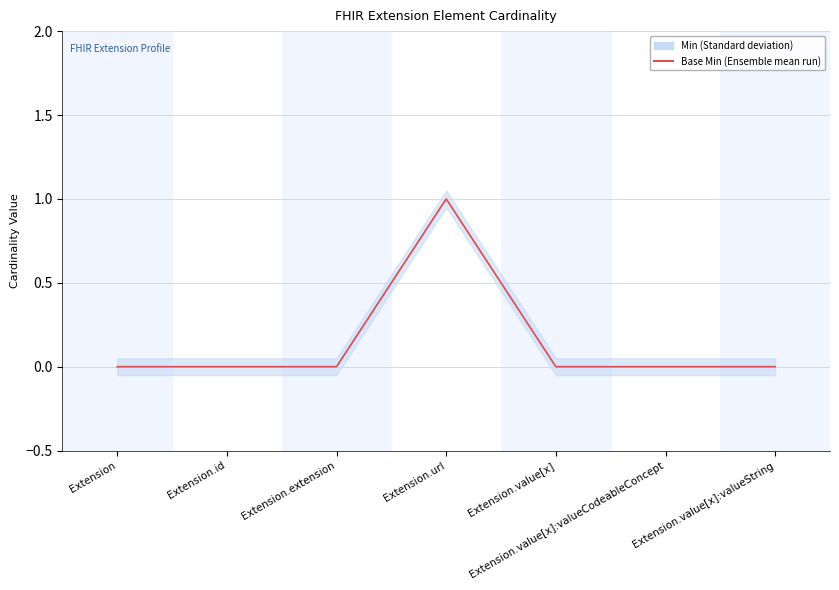

How many interior local peaks (higher than both neighbors) does the data have?

1